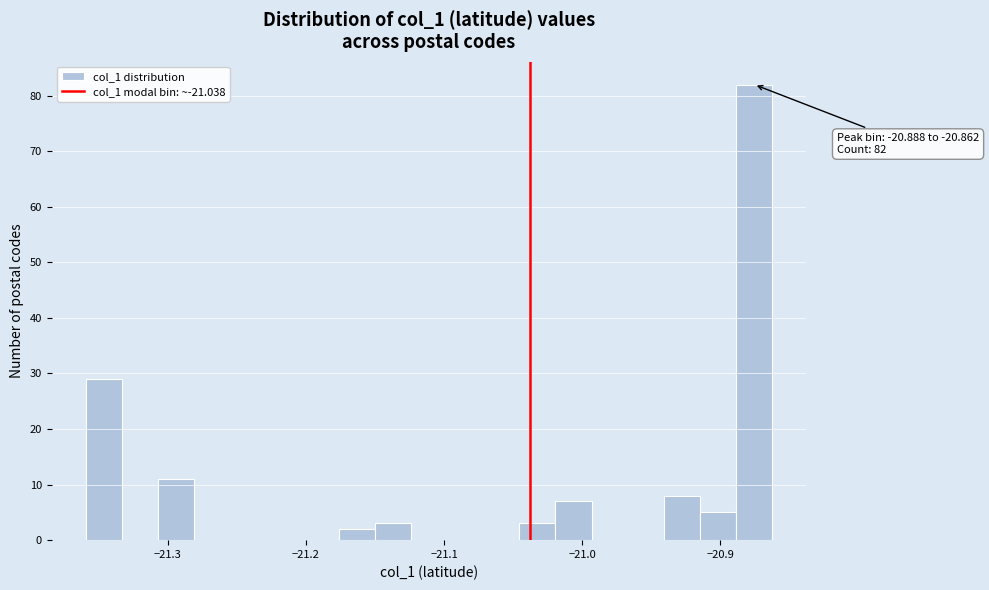

Read against the x-axis, roughly where is the centre of the tallest bar?

-20.88